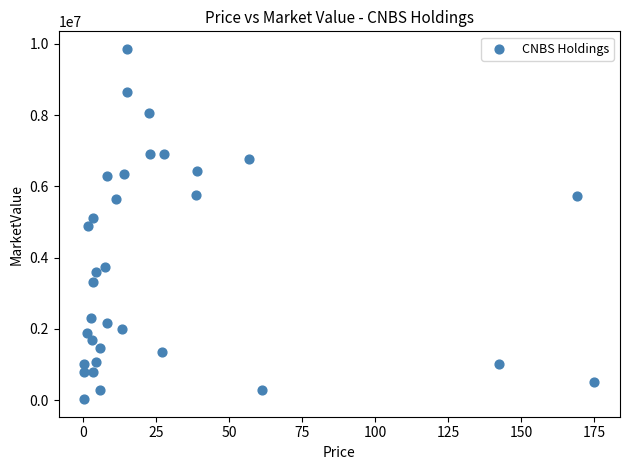

What is the range of Y values (max minus min)?

9836492.9